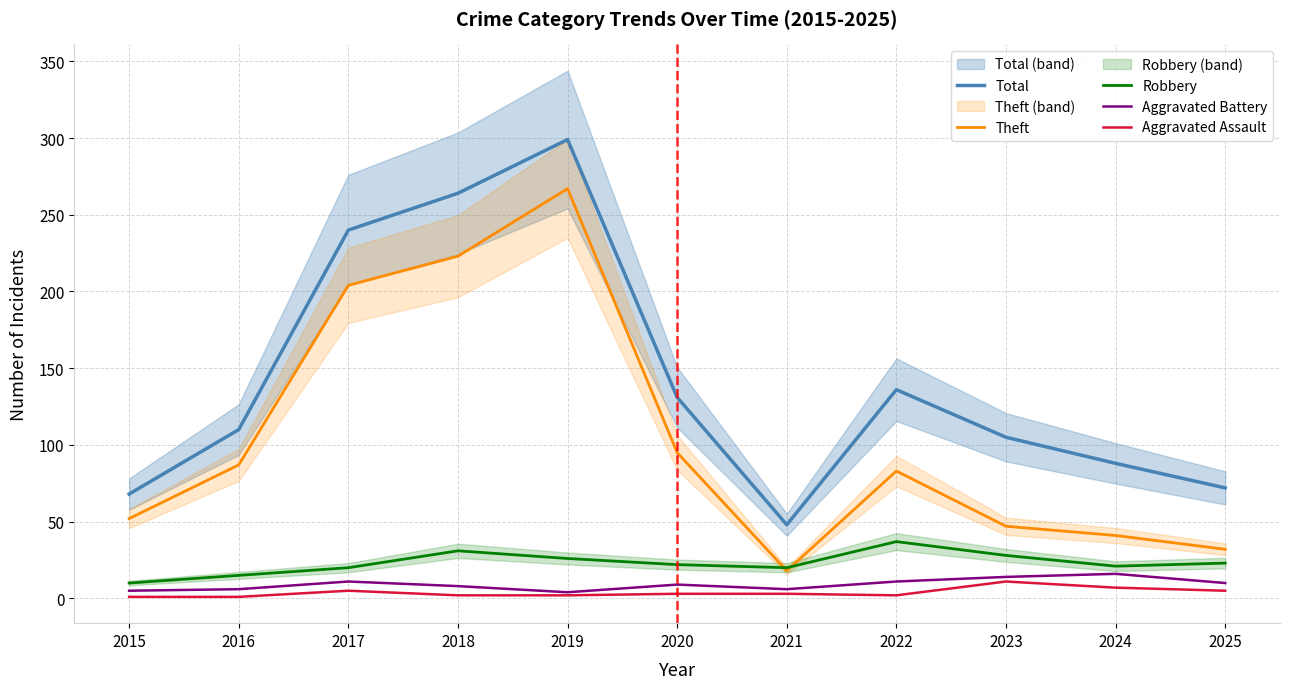

Which has a higher value, 2016 or 2024?

2016